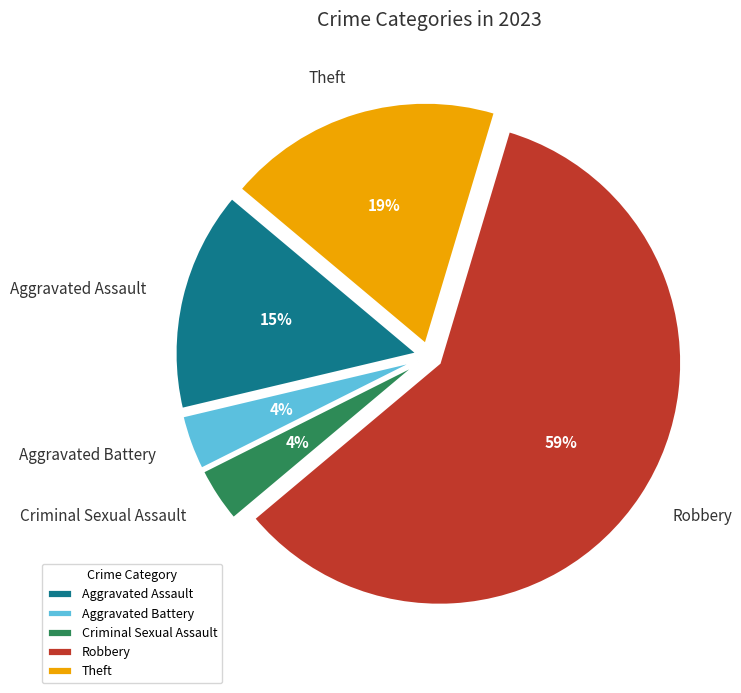

To the nearest percent, what is the average slice percentage?

20%